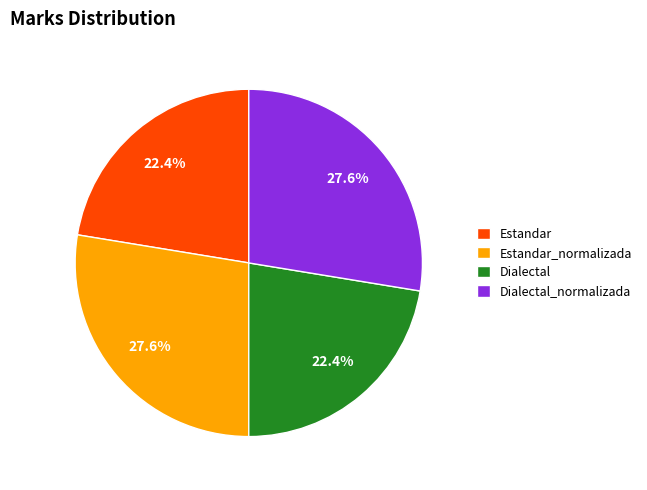

What is the ratio of the value at Estandar_normalizada to the value at Estandar?

1.2